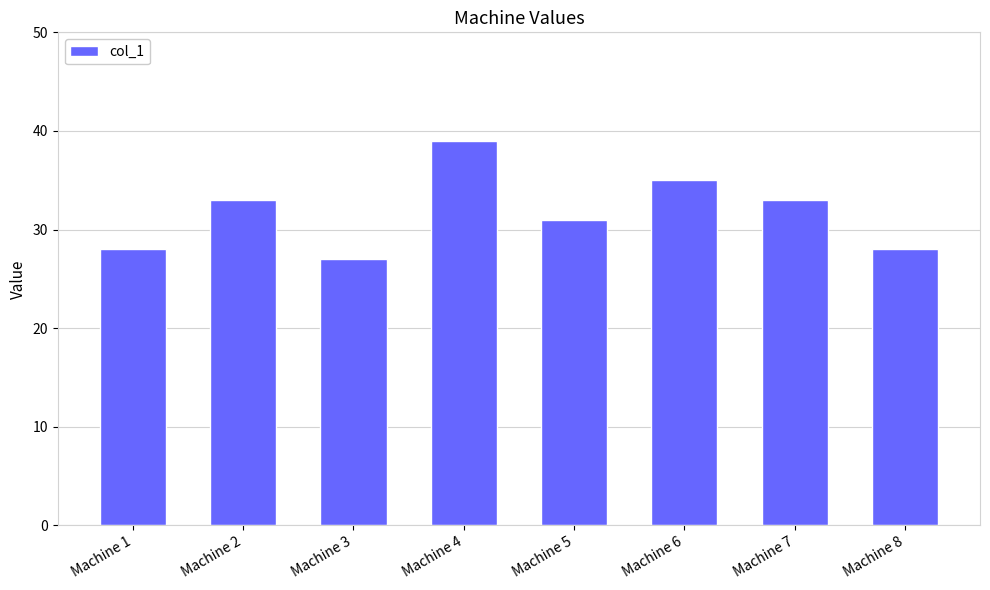

Is it true that the value at Machine 7 is 54?

False